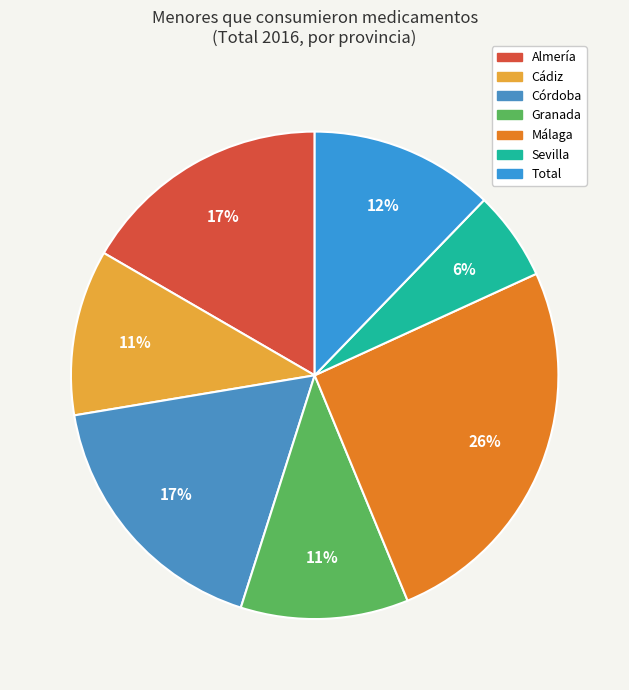

Does any single category account for the majority?

No